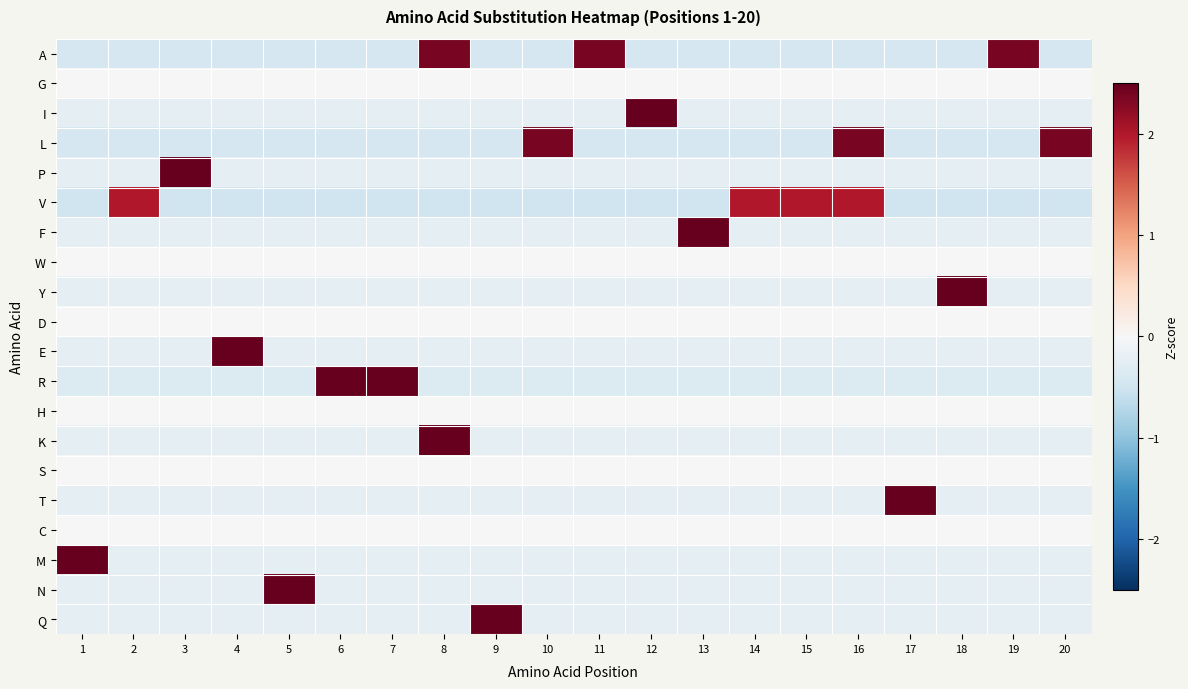

Which has a higher value, 4 or 6?

4